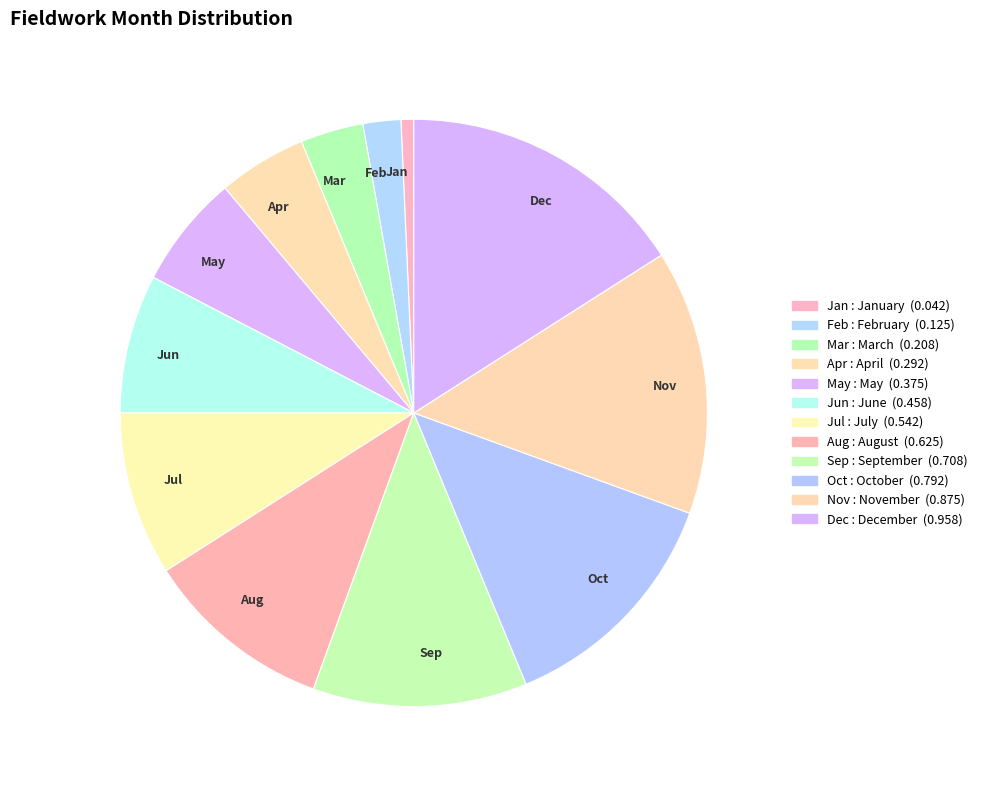

Is the sum of Sep and Jun greater than half?

No